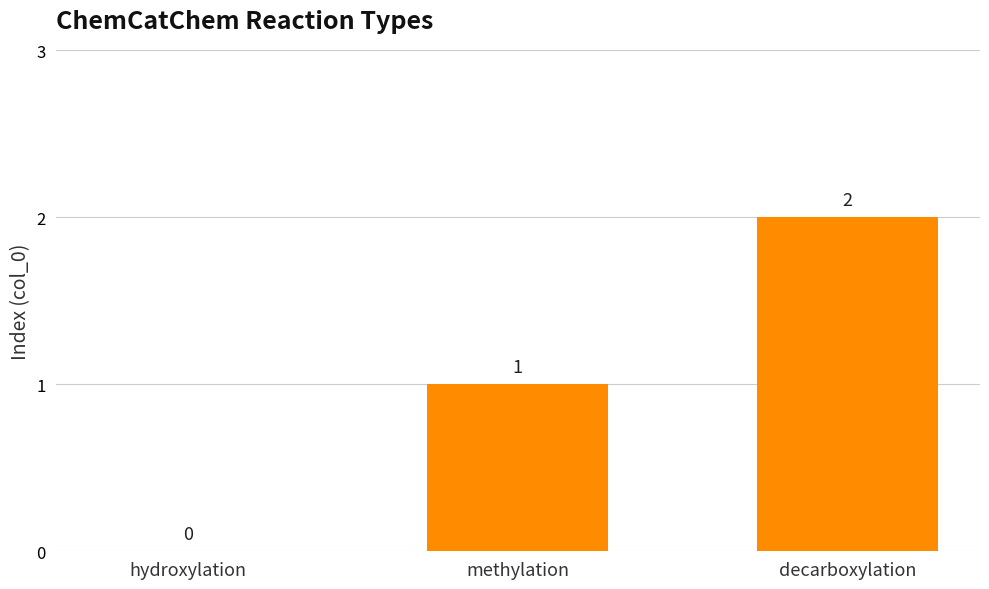

Are the bars grouped side by side (vs. stacked)?

No